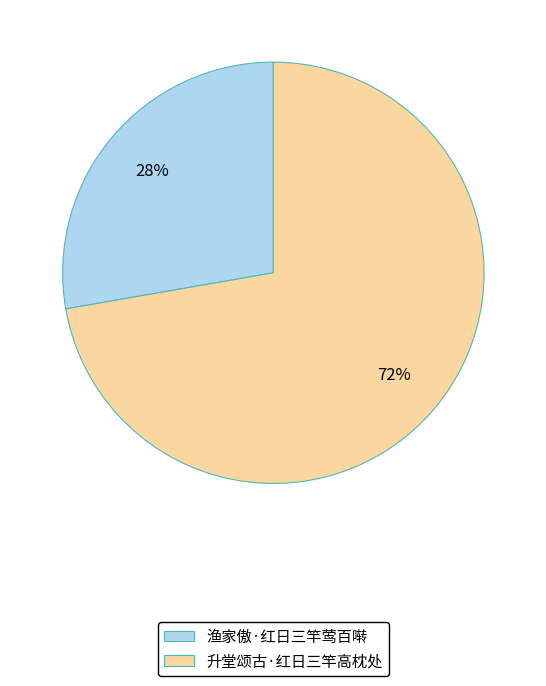

Which category has the smallest portion of the pie?

渔家傲·红日三竿莺百啭